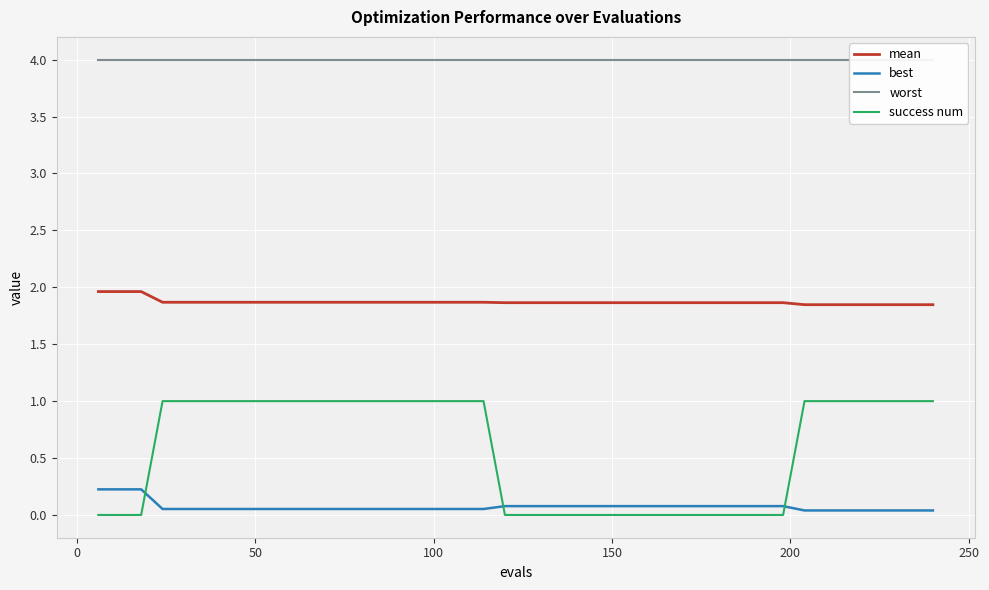

Count the number of categories in the chart.

40